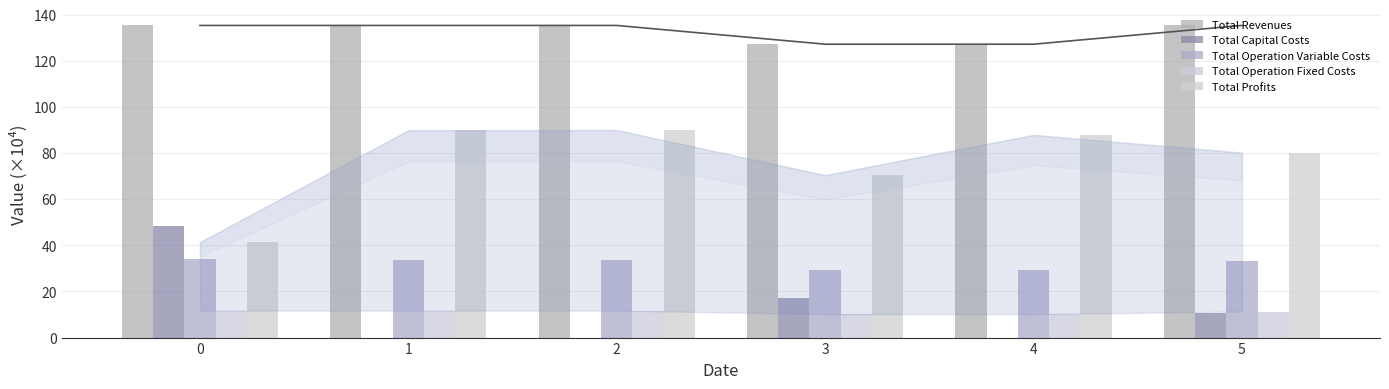

The Total Operation Variable Costs series shows 7.9 at 4. True or false?

False